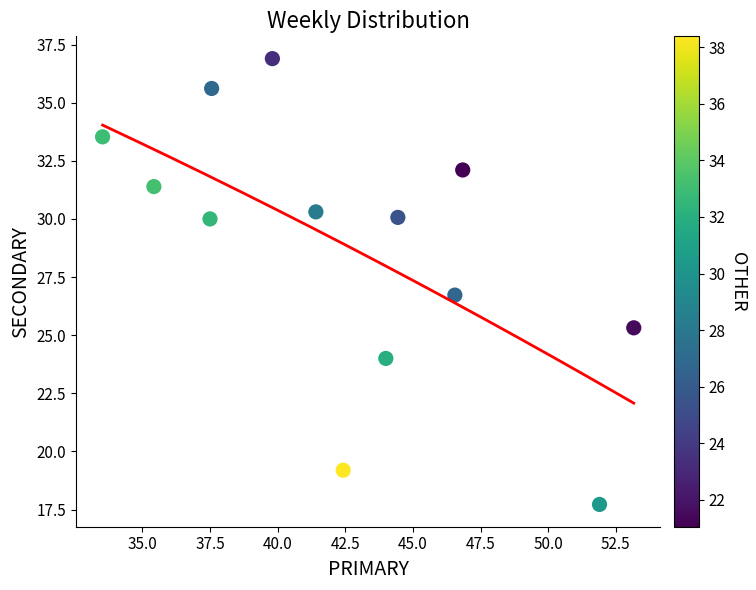

What is the range of X values (max minus min)?

19.6